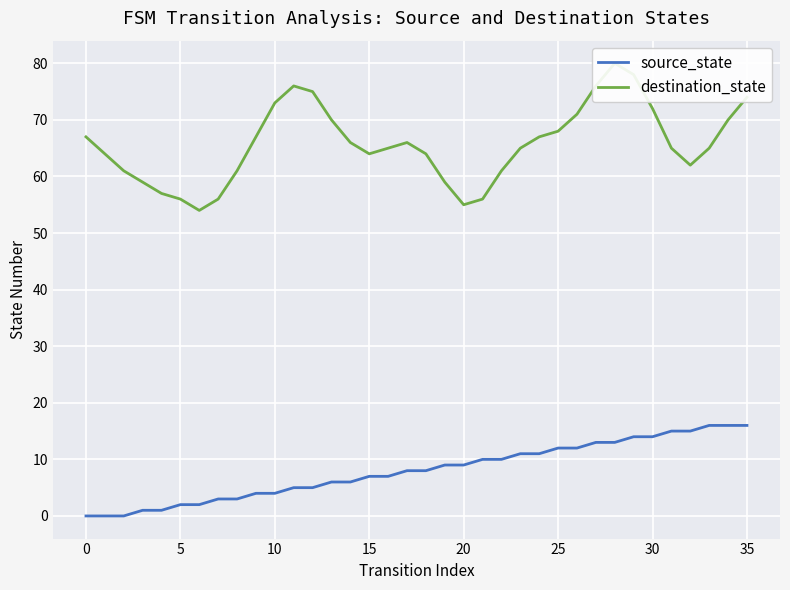

What is the label of the 26th point from the right?

10